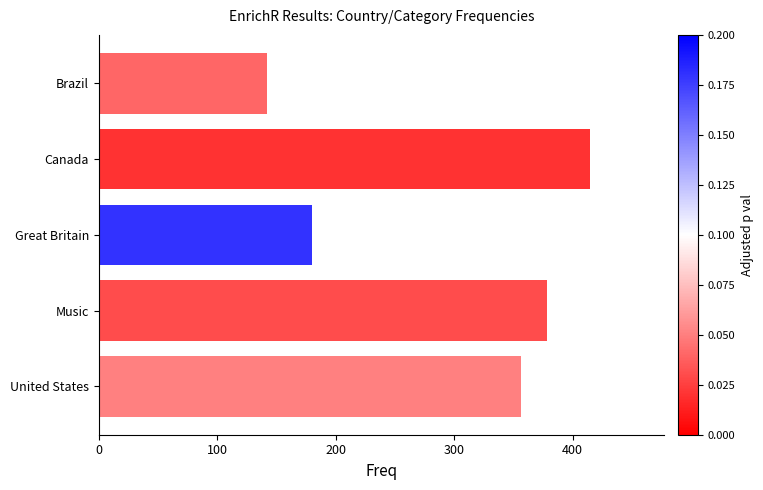

What is the value of the 5th bar from the top?

356